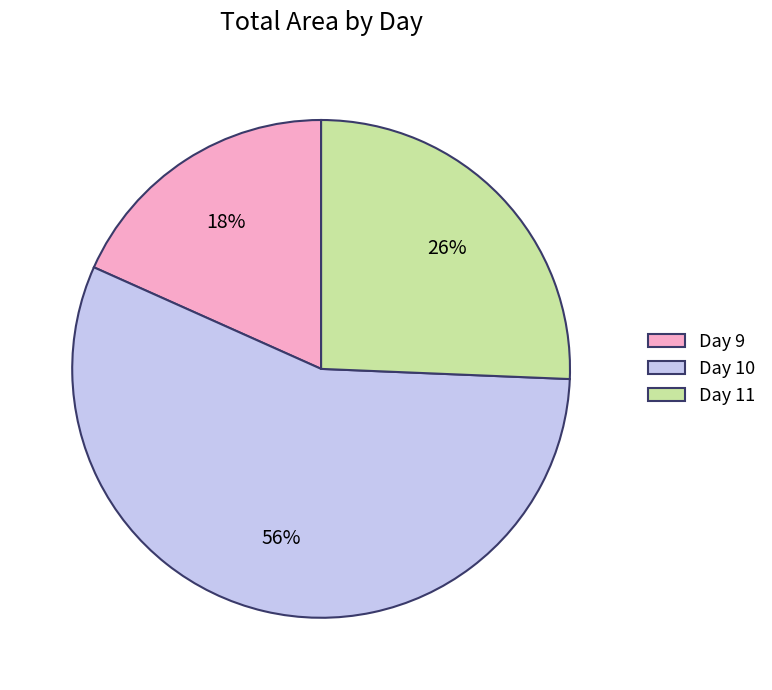

Which category has the biggest portion of the pie?

Day 10